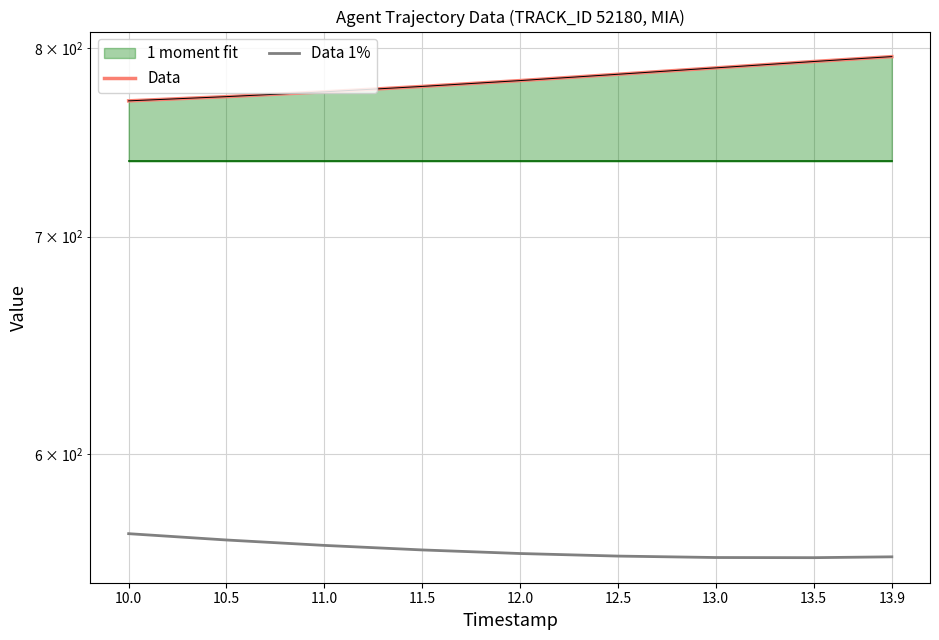

The value of Data at 12.5 is 1331.6. True or false?

False